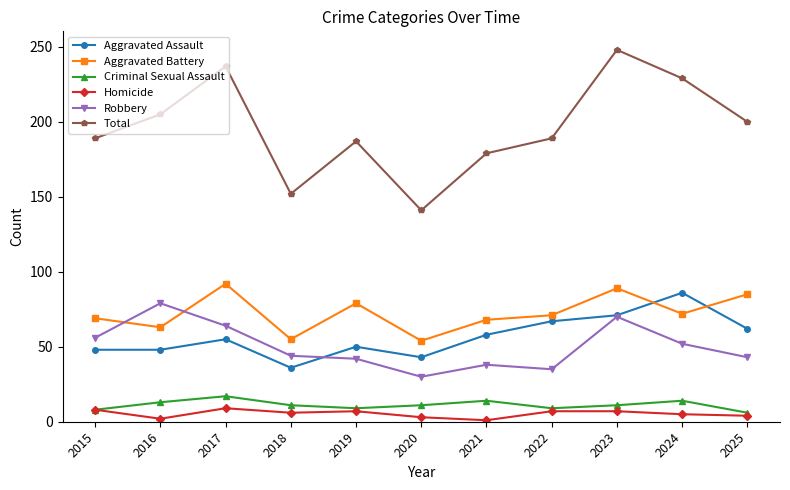

Between 2017 and 2025, which series saw the biggest shift?

Total